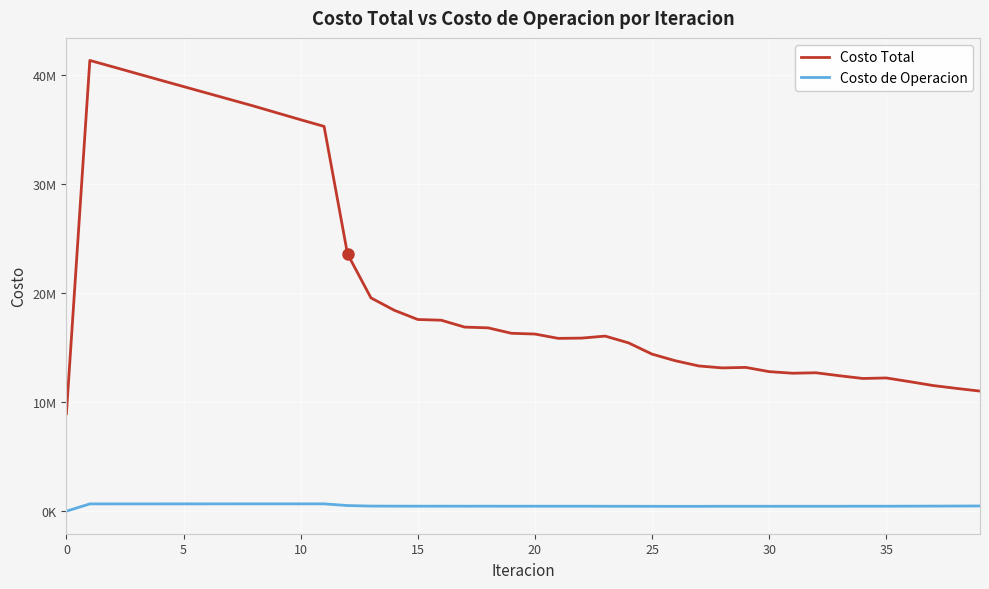

Is this an area chart (filled region under the line)?

No